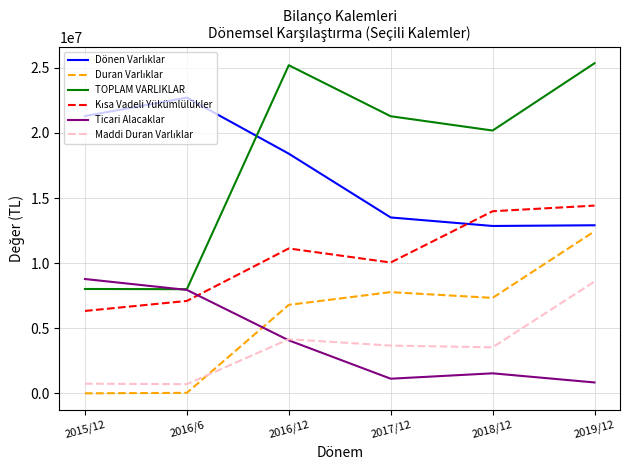

What position from the right is 2016/6?

5